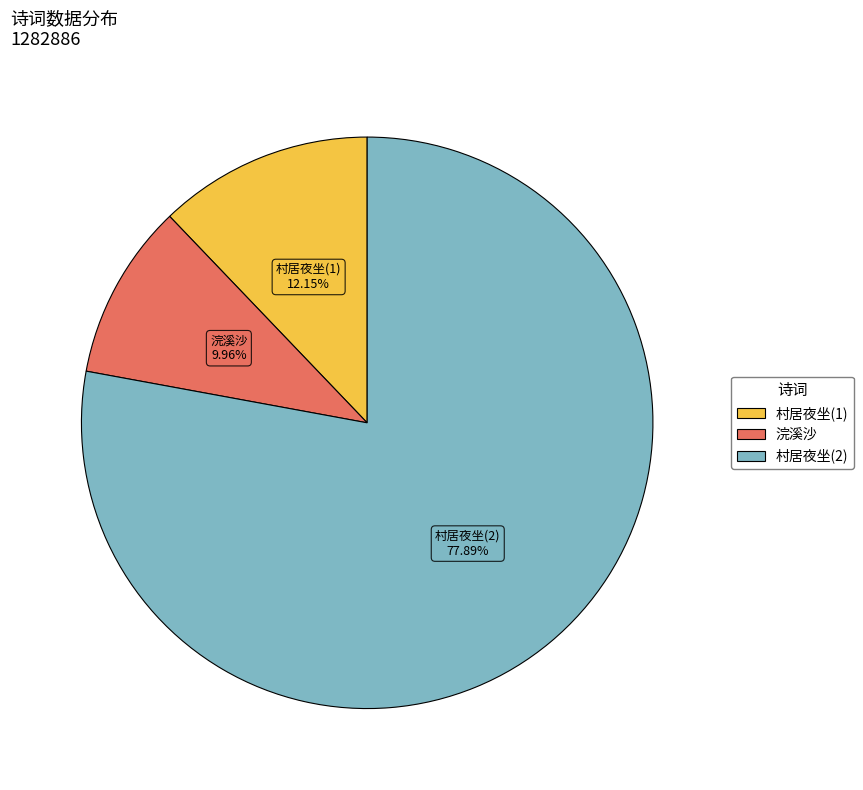

Does any single category account for the majority?

Yes